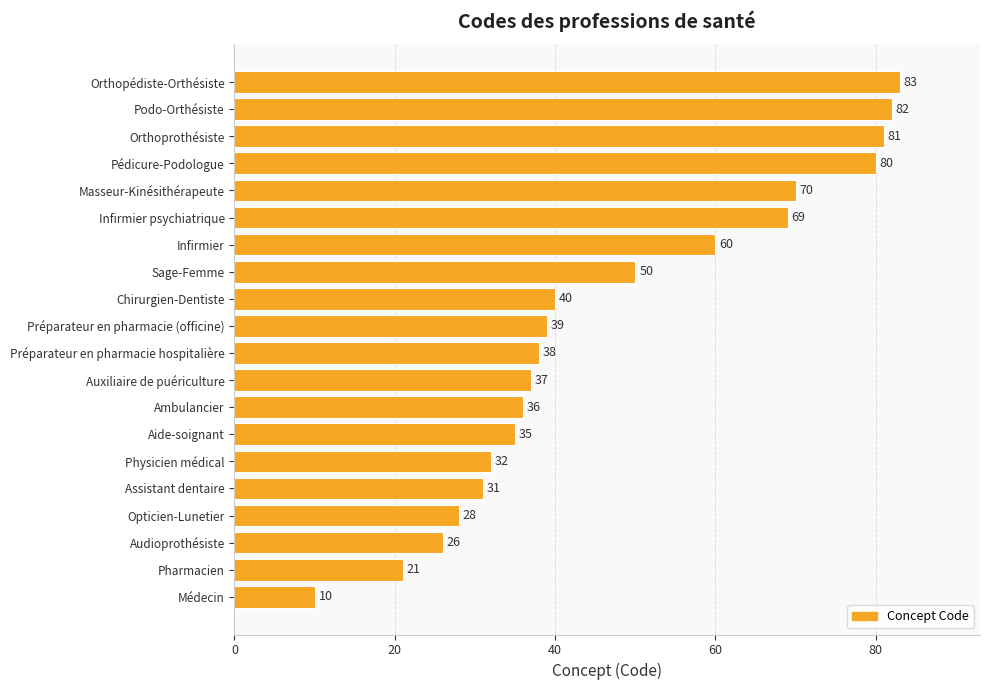

Reading bottom to top, extract all data points from this chart.

10	21	26	28	31	32	35	36	37	38	39	40	50	60	69	70	80	81	82	83